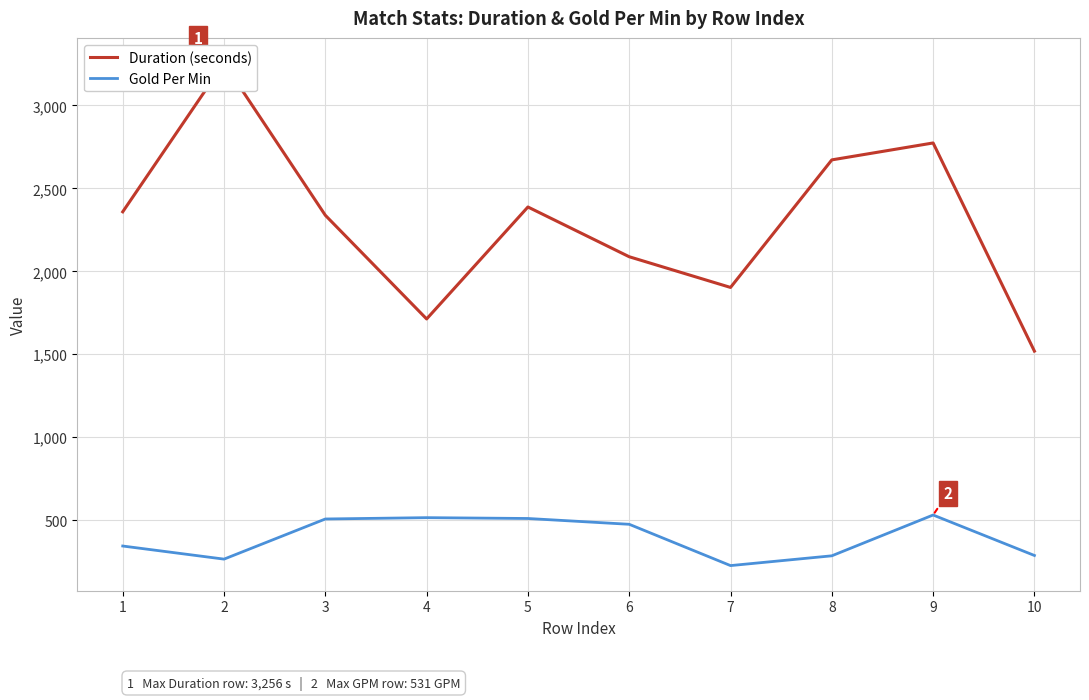

Which series has the largest range (max minus min)?

Duration (seconds)